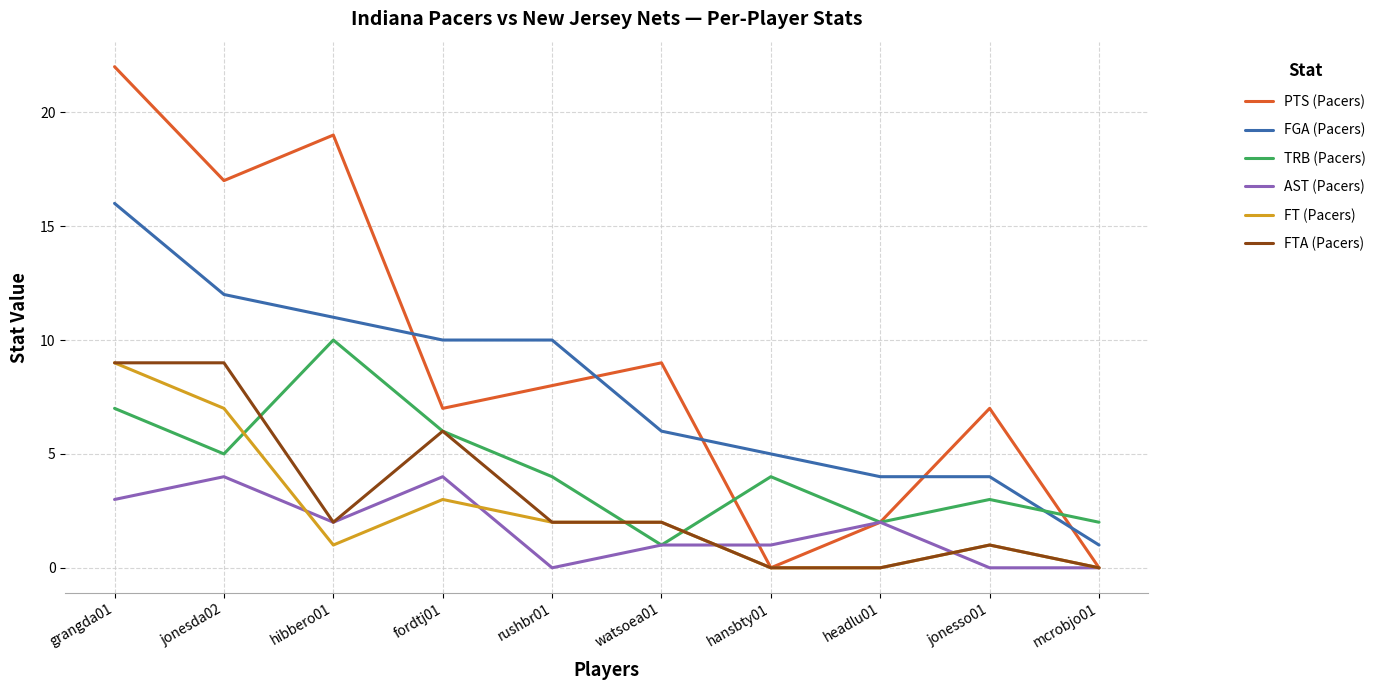

What are all the series names shown in the legend?

PTS (Pacers), FGA (Pacers), TRB (Pacers), AST (Pacers), FT (Pacers), FTA (Pacers)